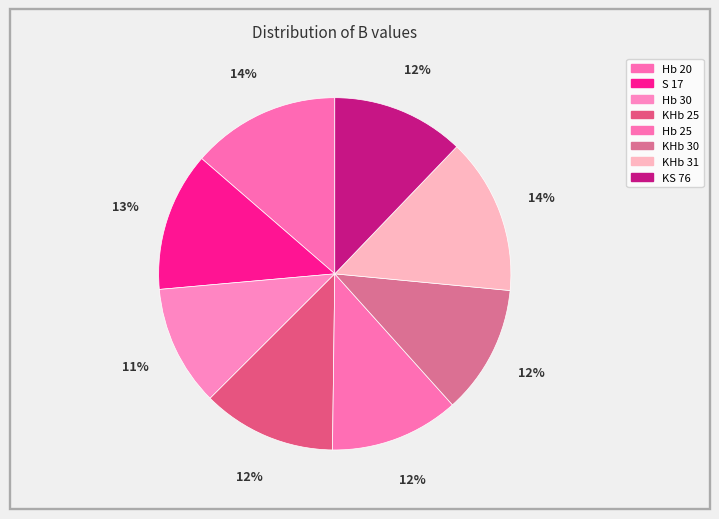

Rank the categories by value from lowest to highest.

Hb 30, KHb 30, Hb 25, KS 76, KHb 25, S 17, Hb 20, KHb 31